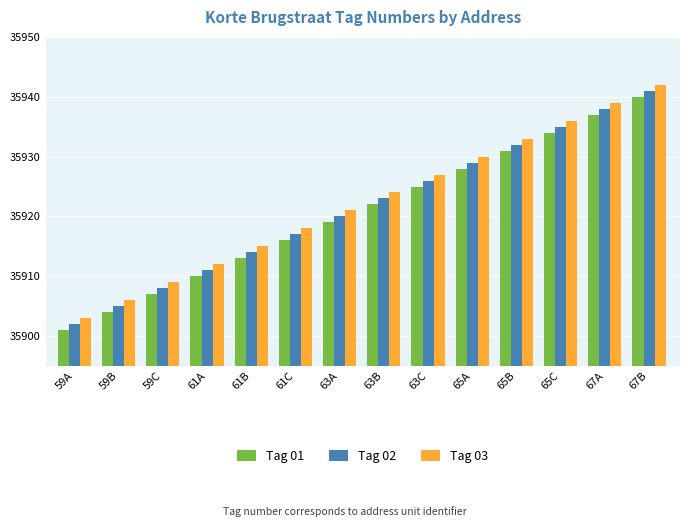

At how many categories does at least one series exceed 35931?

4